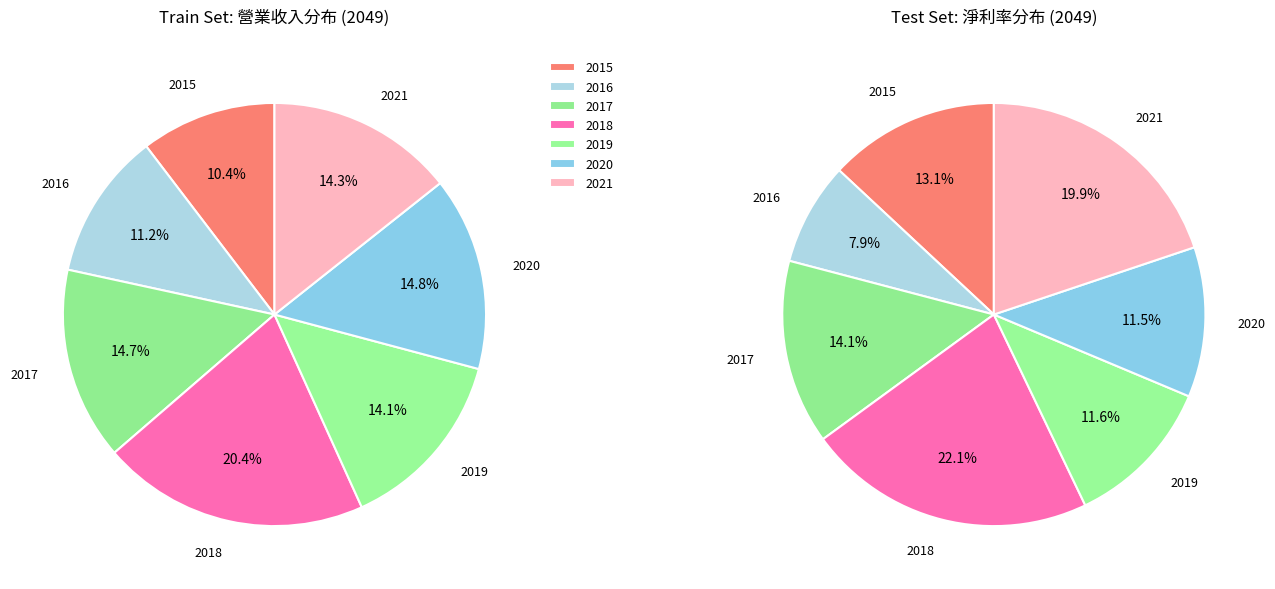

What percentage is NOT represented by 2017?

85.3%